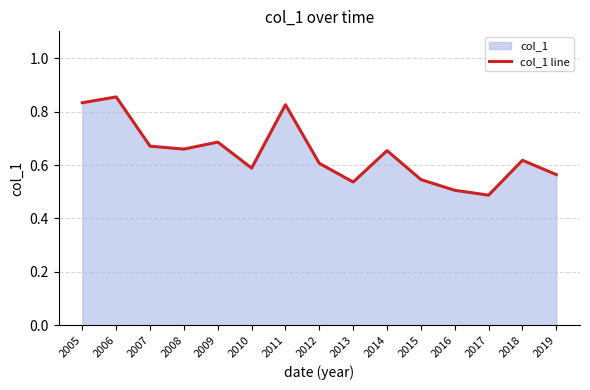

What is the minimum value shown in the chart?

0.5